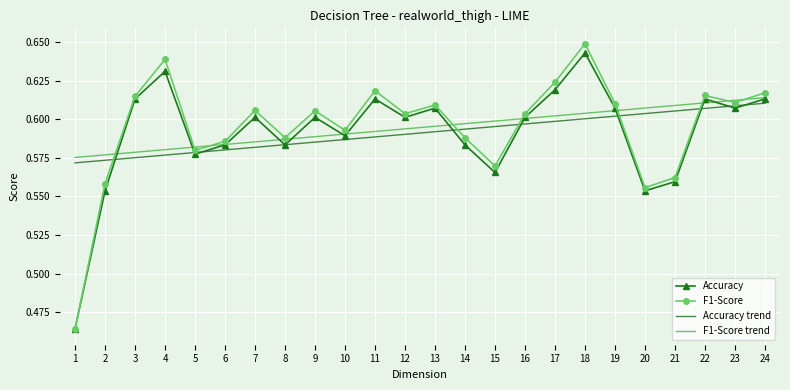

What is the difference between the maximum and minimum values in the Accuracy series?

0.2